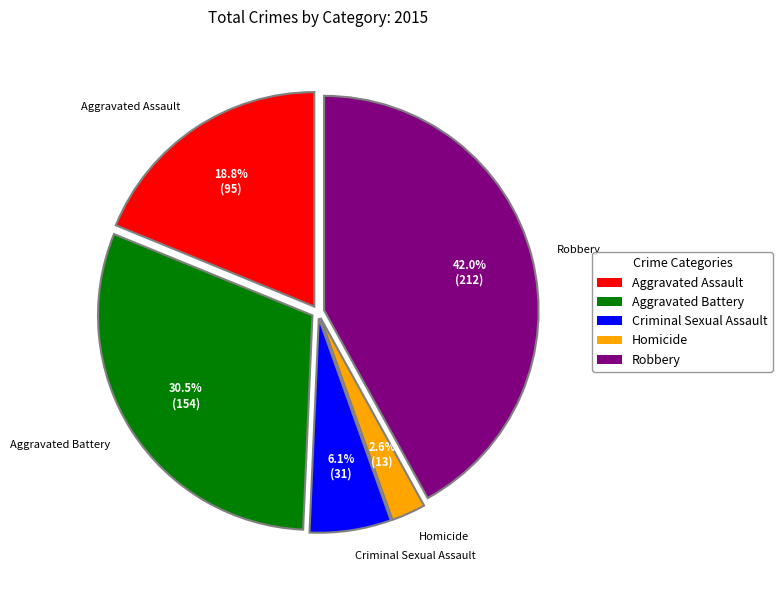

Which slice is the largest?

Robbery